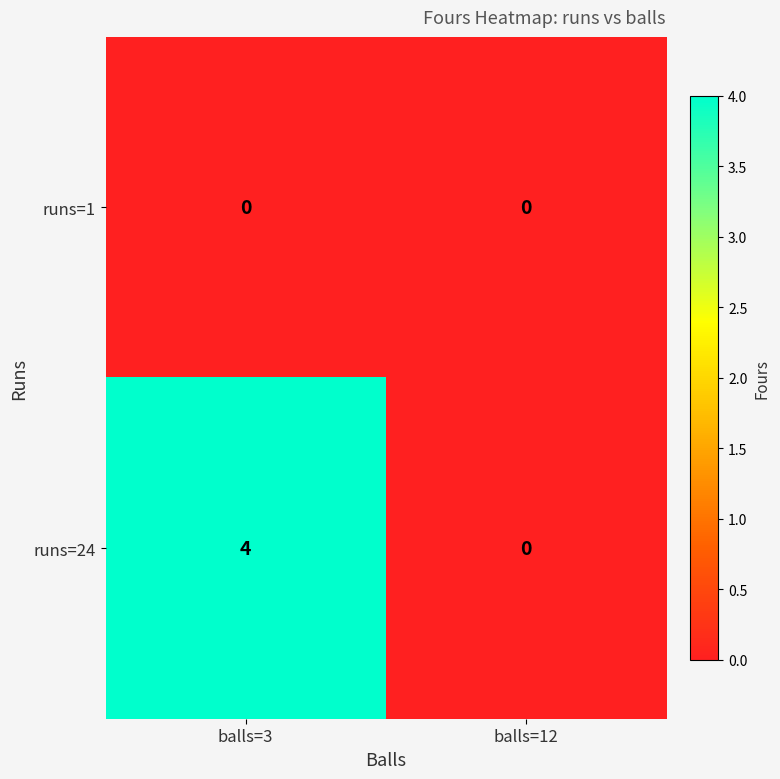

Count the number of categories in the chart.

2